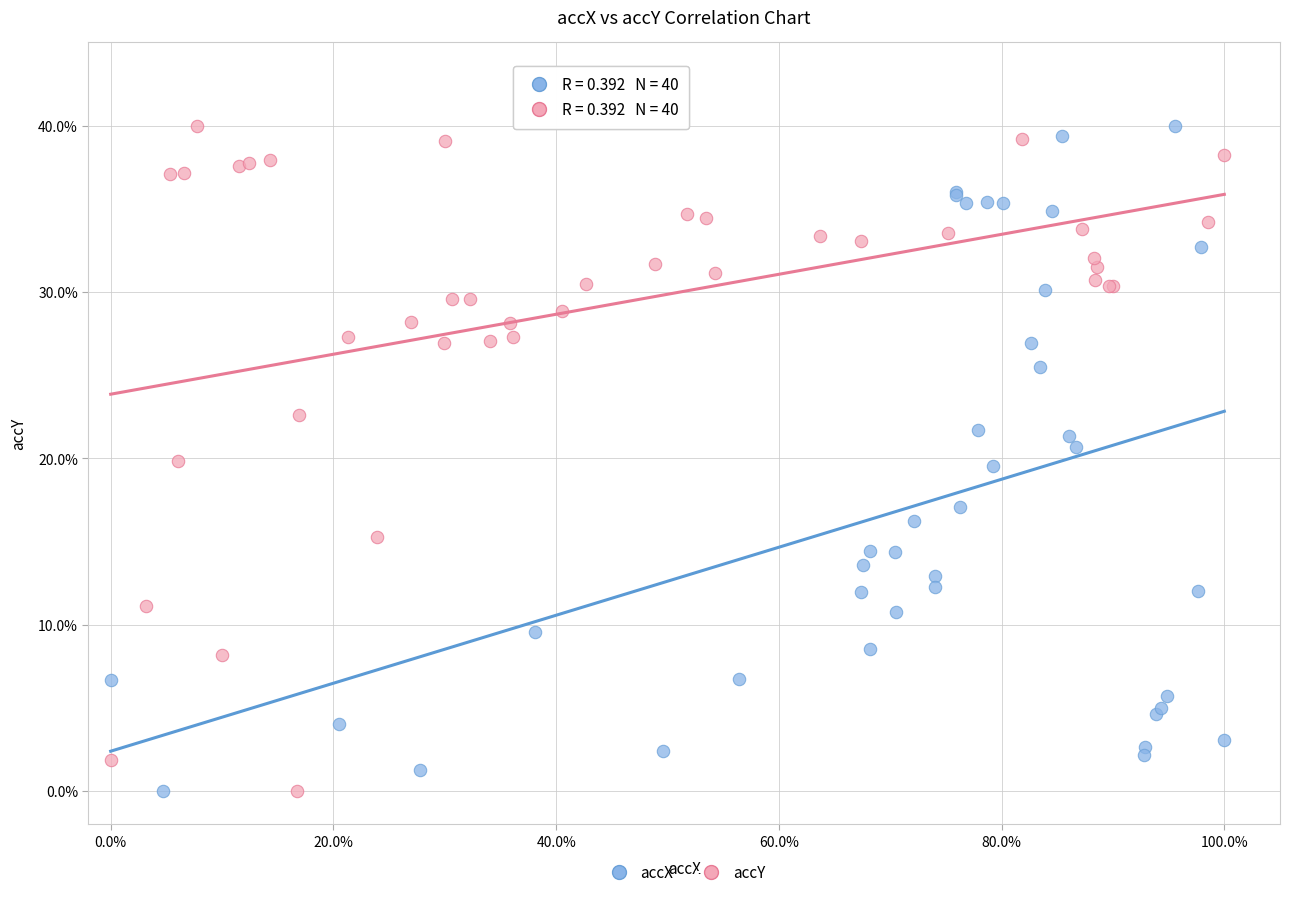

What are all the series names shown in the legend?

accX, accY